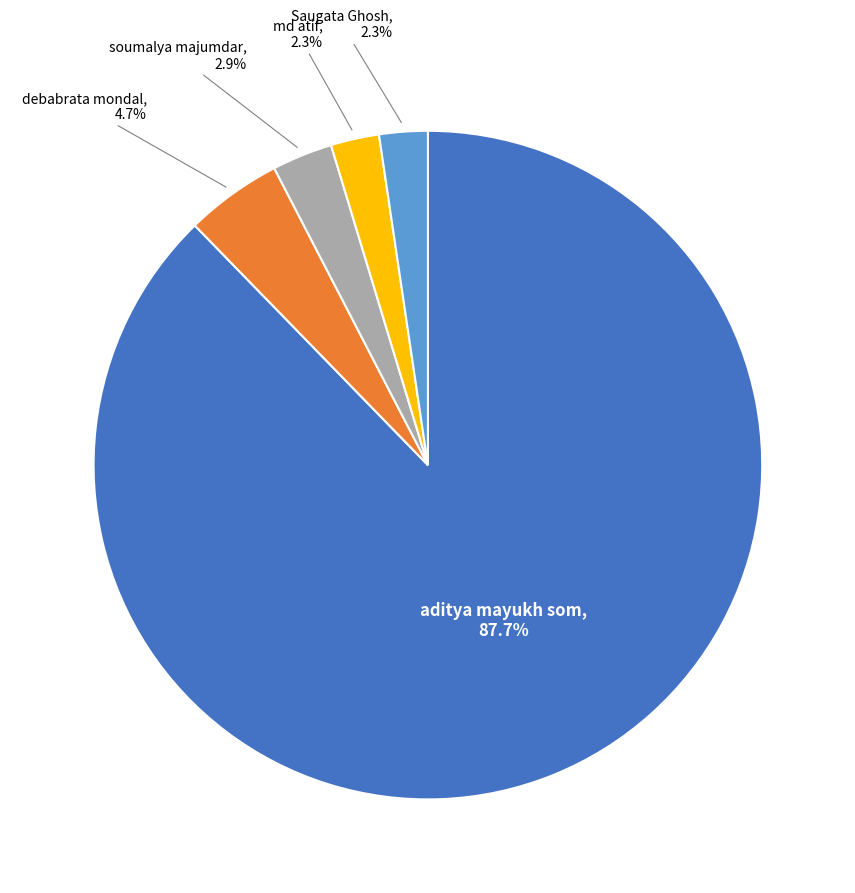

To the nearest percent, what is the average slice percentage?

20%